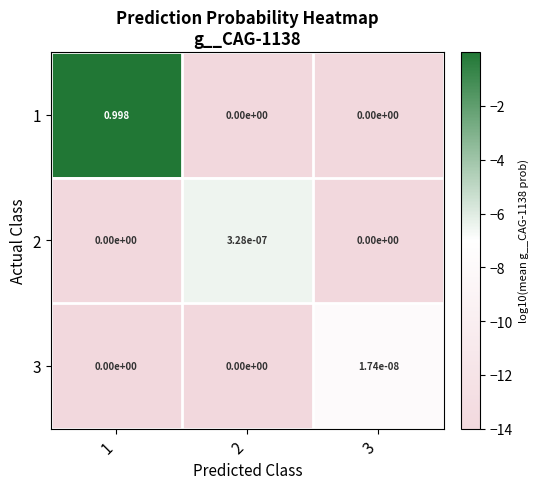

How many data points does each series have?

3